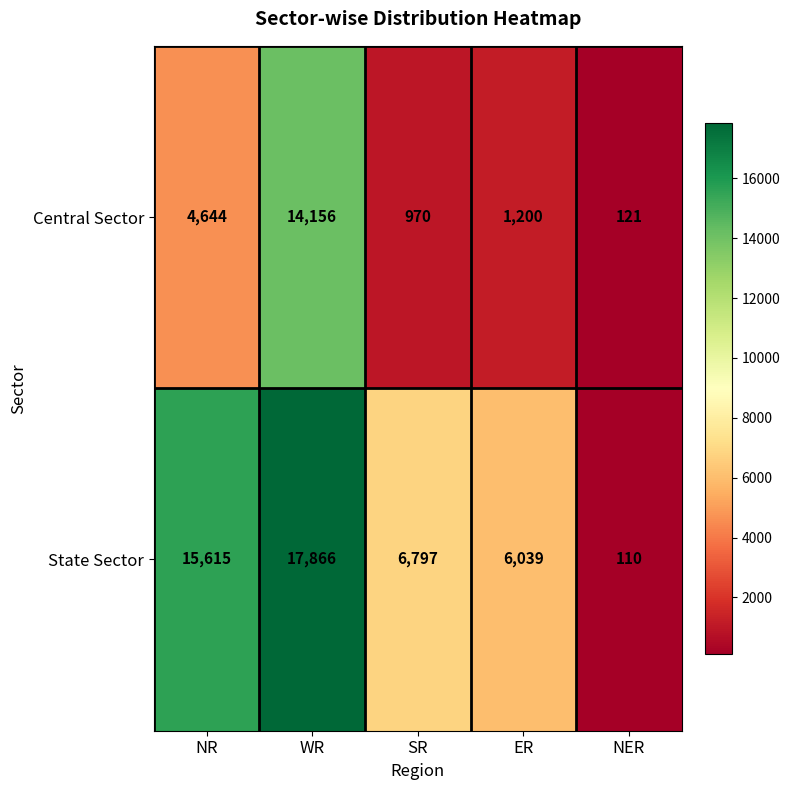

What is the total value across all series at NR?

20259